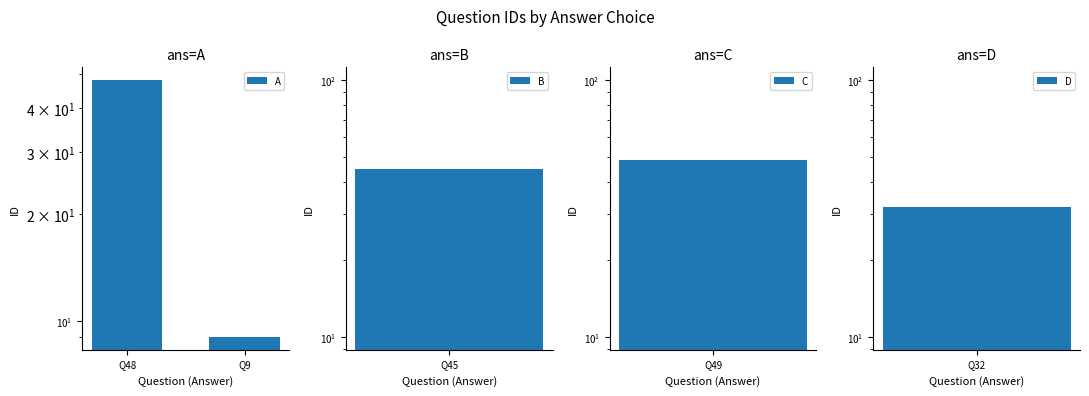

Rank the categories by value from highest to lowest.

Q48, Q9